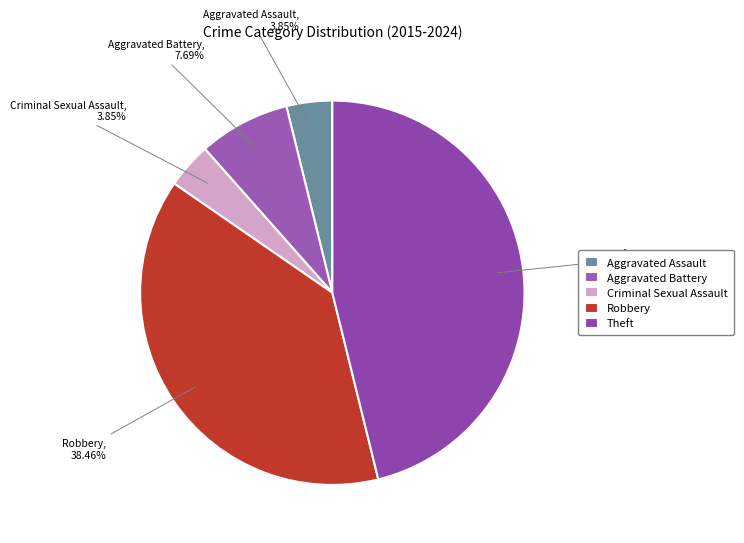

Is it true that Criminal Sexual Assault is 18% of the pie?

False